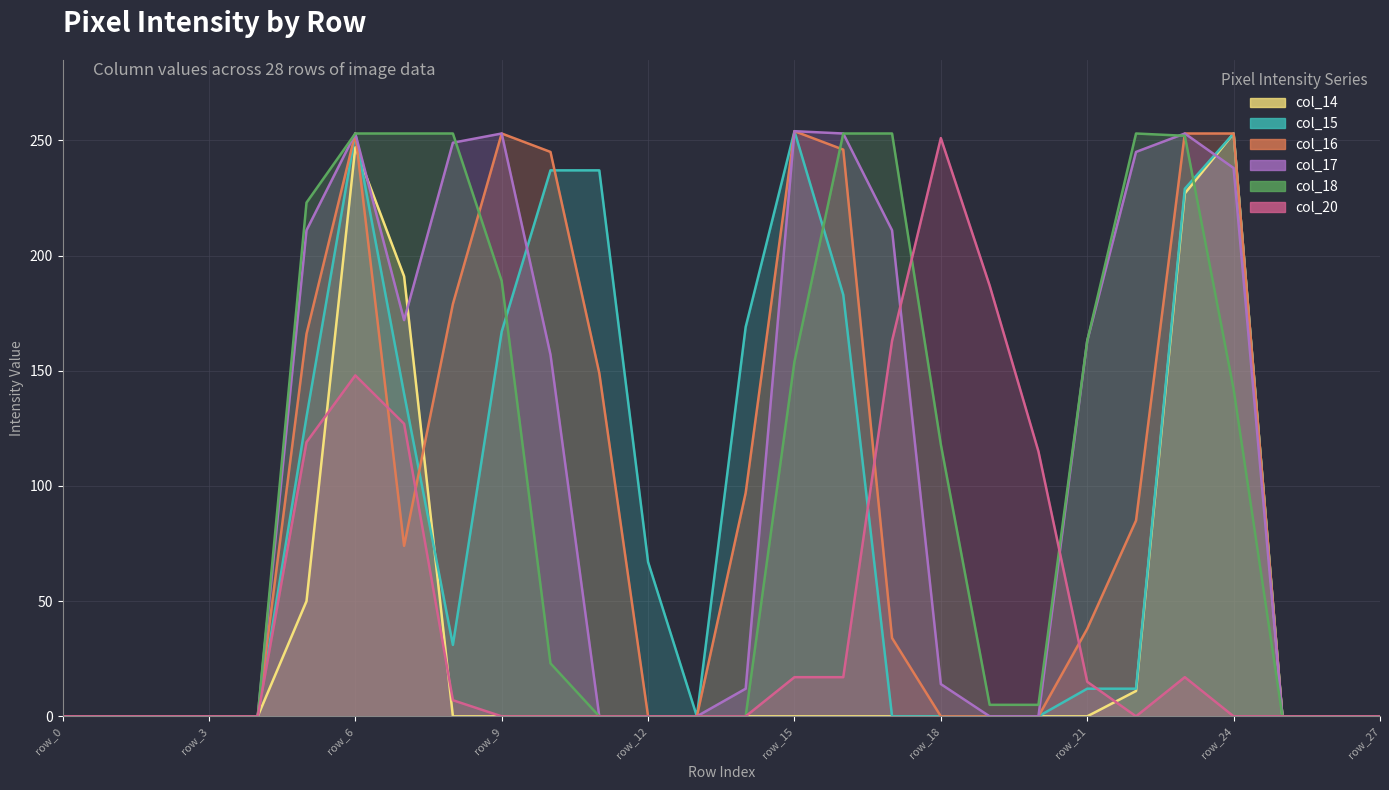

Which series has the largest total across all categories?

col_17